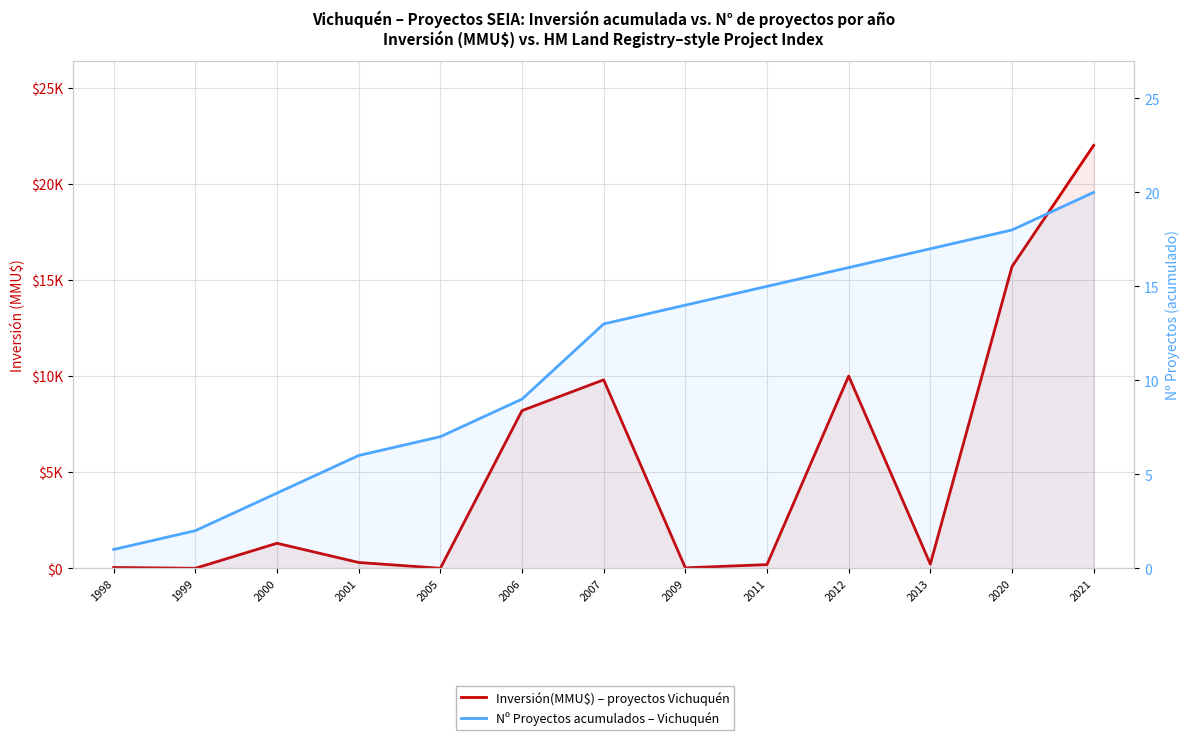

The value of Nº Proyectos acumulados at 2011 is 20. True or false?

False